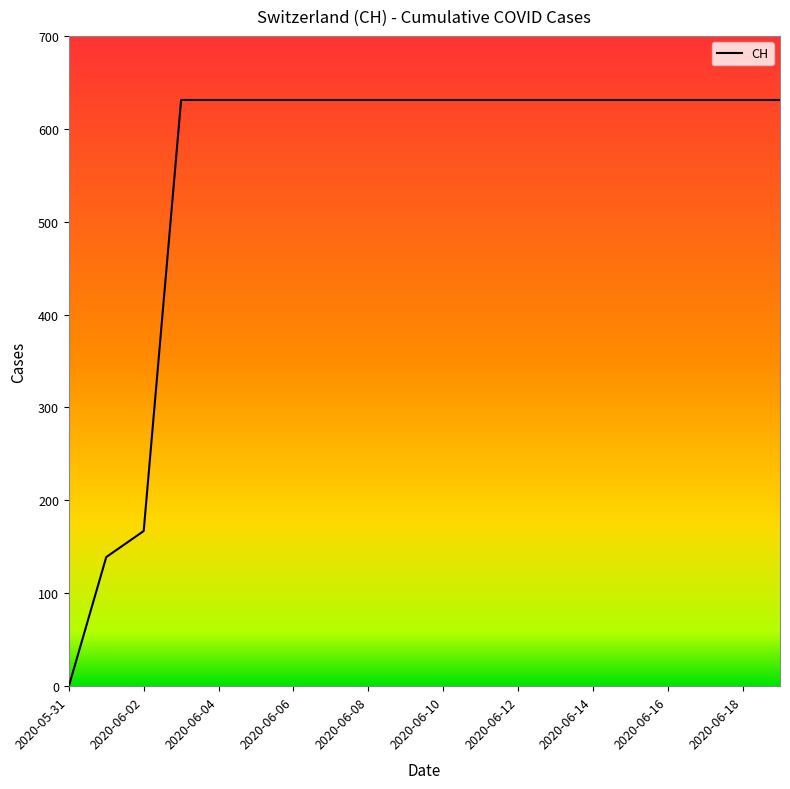

What is the average value?

552